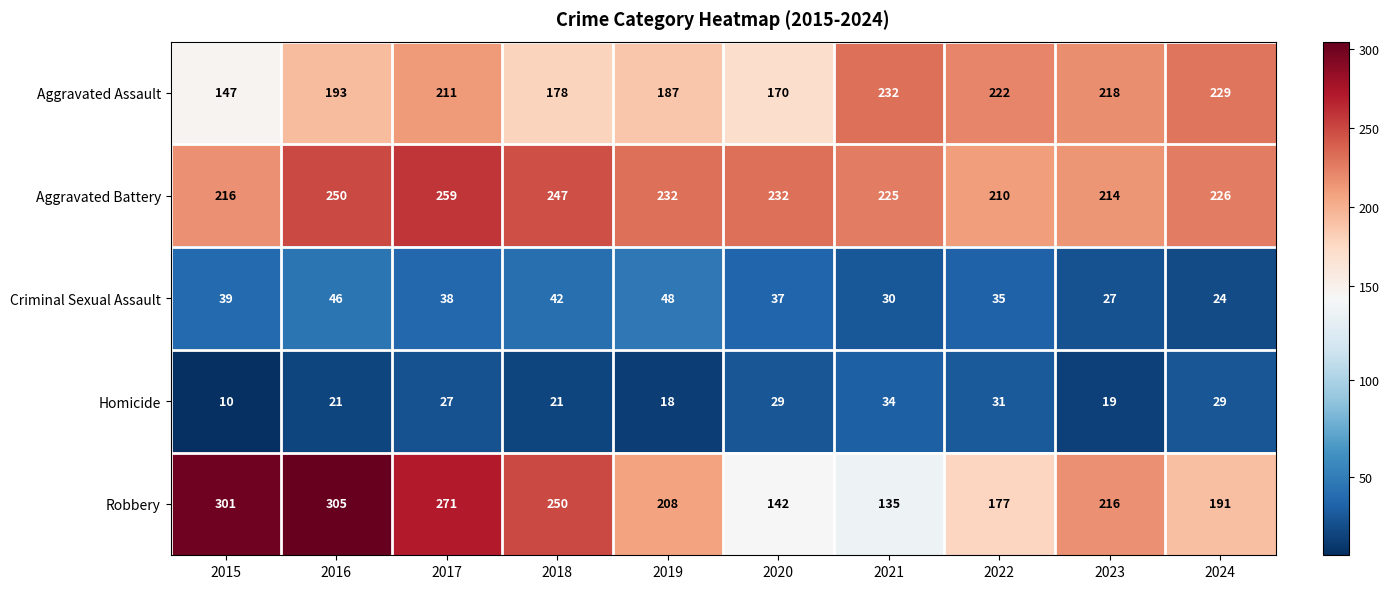

What is the difference between the highest and lowest values at 2018?

229